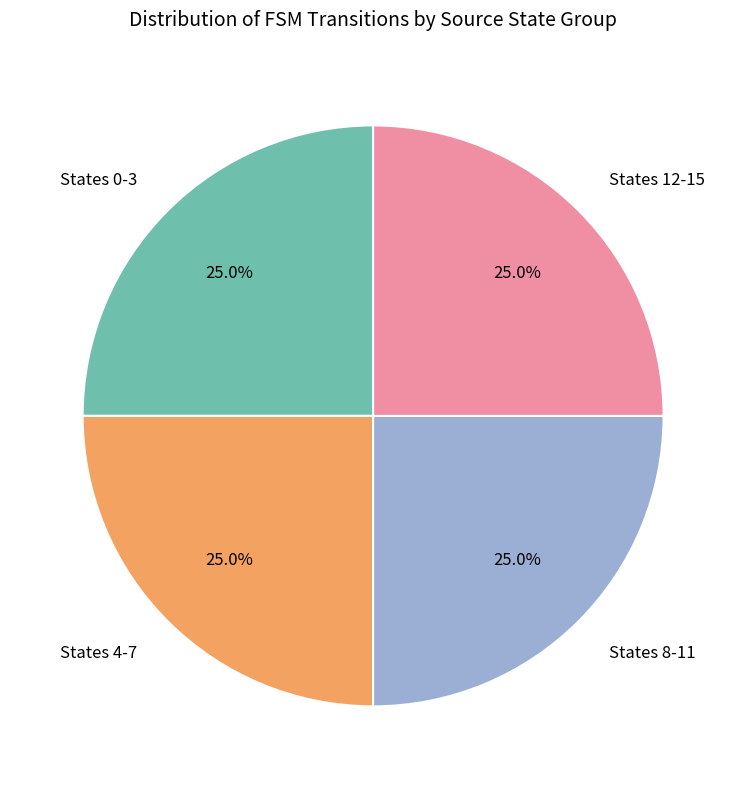

Combined, what portion of the pie is States 0-3 and States 8-11?

50.0%